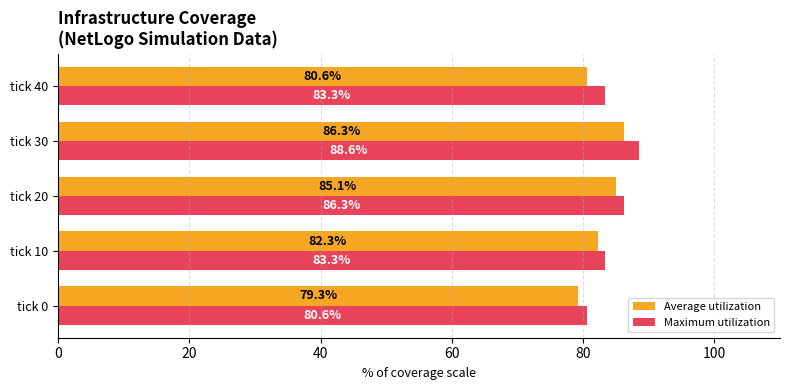

List the series in order of their peak value, lowest first.

Average utilization, Maximum utilization